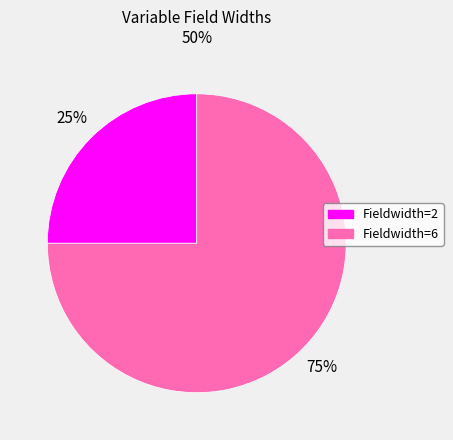

Which has a higher value, Fieldwidth=2 or Fieldwidth=6?

Fieldwidth=6